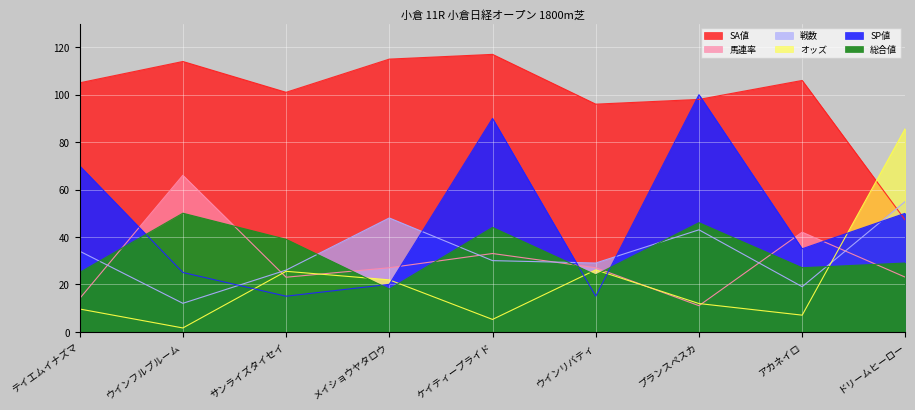

How many distinct data groups are displayed?

6